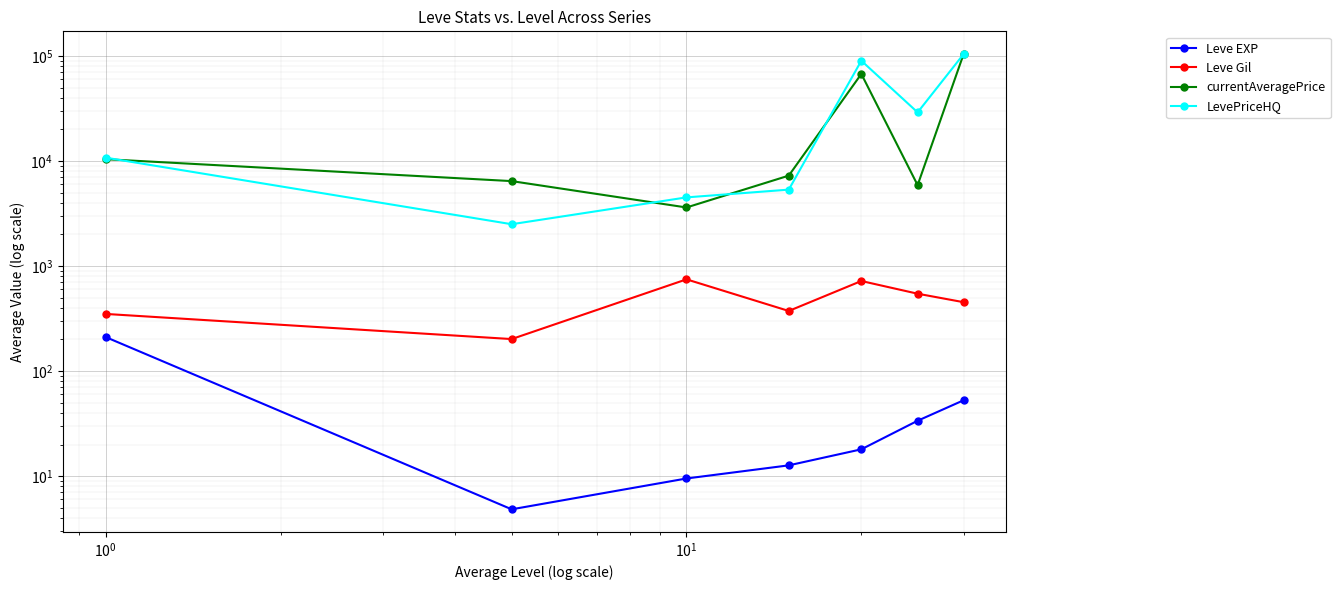

Which series has the largest range (max minus min)?

LevePriceHQ